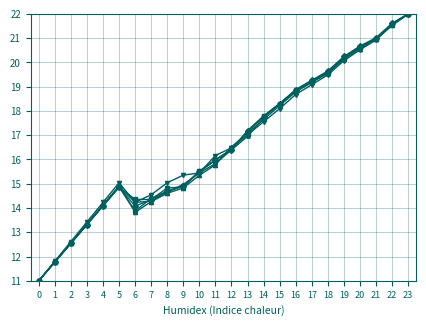

Is this an area chart (filled region under the line)?

No